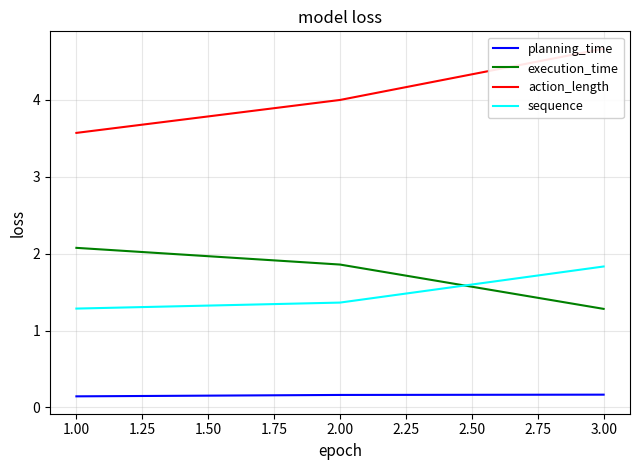

What is the sum of the execution_time values at 2.00 and 1.00?

3.9